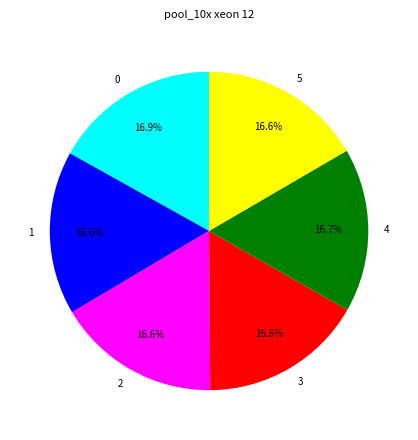

What percentage is NOT represented by 4?

83.3%